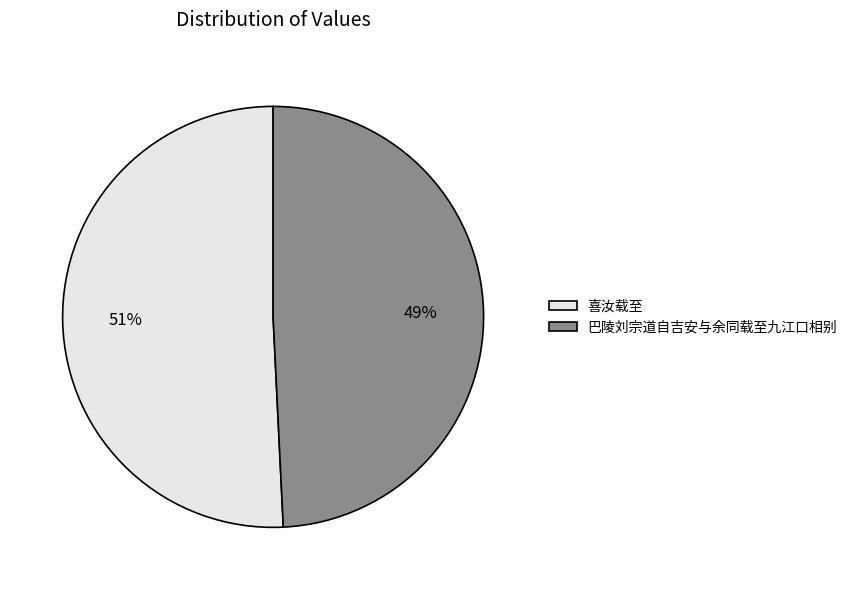

Is there any slice that represents more than half of the pie?

Yes